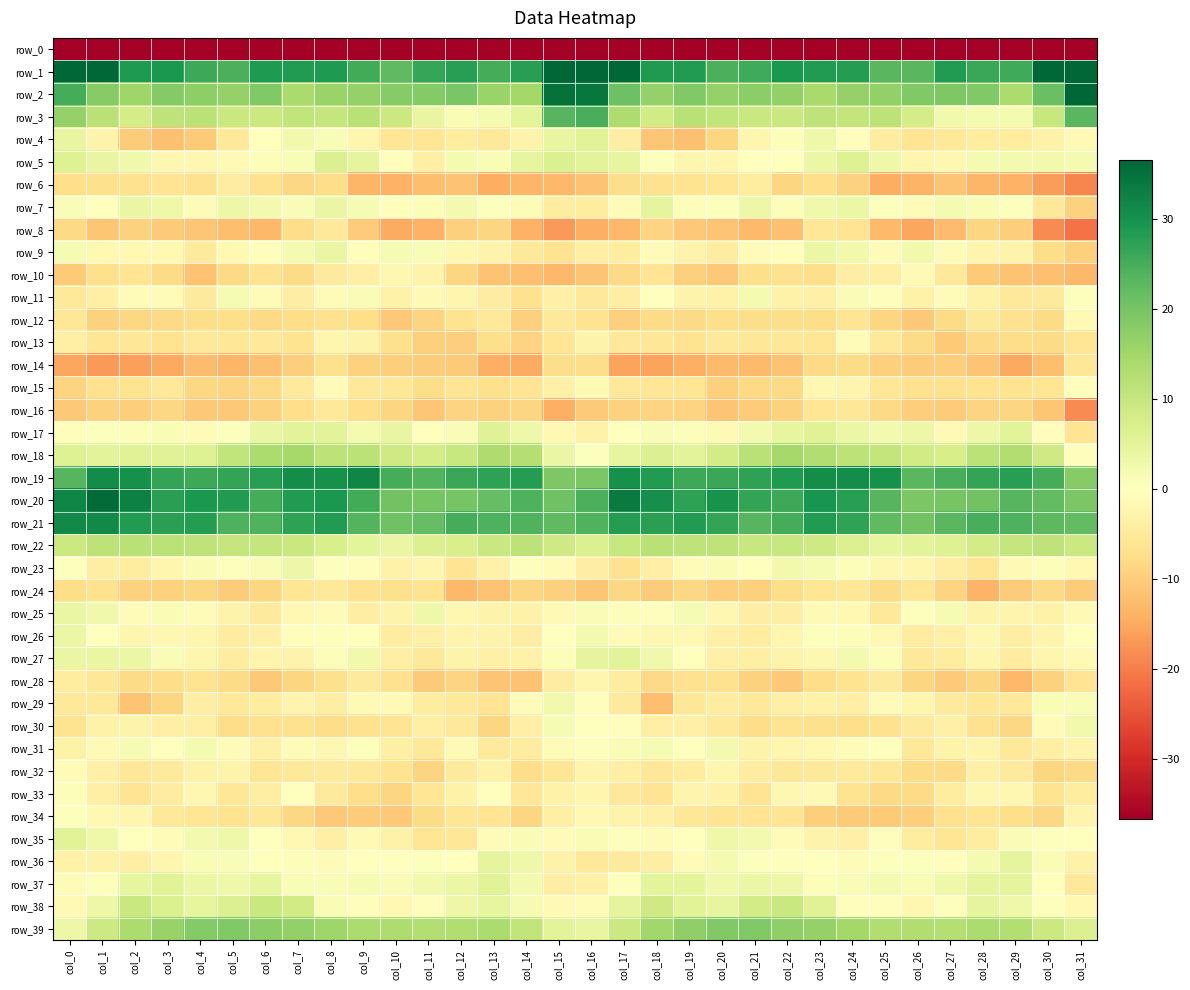

What is the difference between the second highest and second lowest values in the row_38 series?

11.2